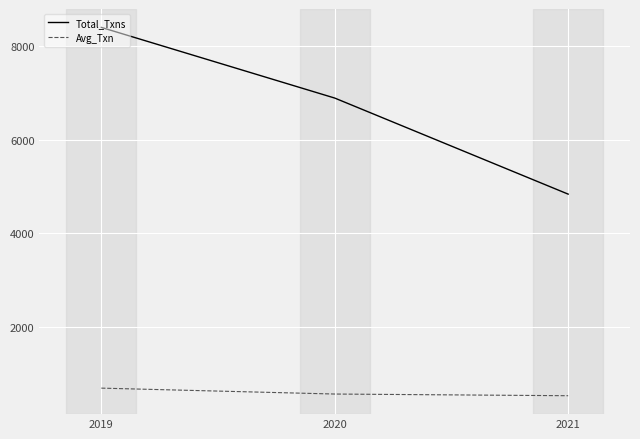

At how many categories does at least one series exceed 4533?

3